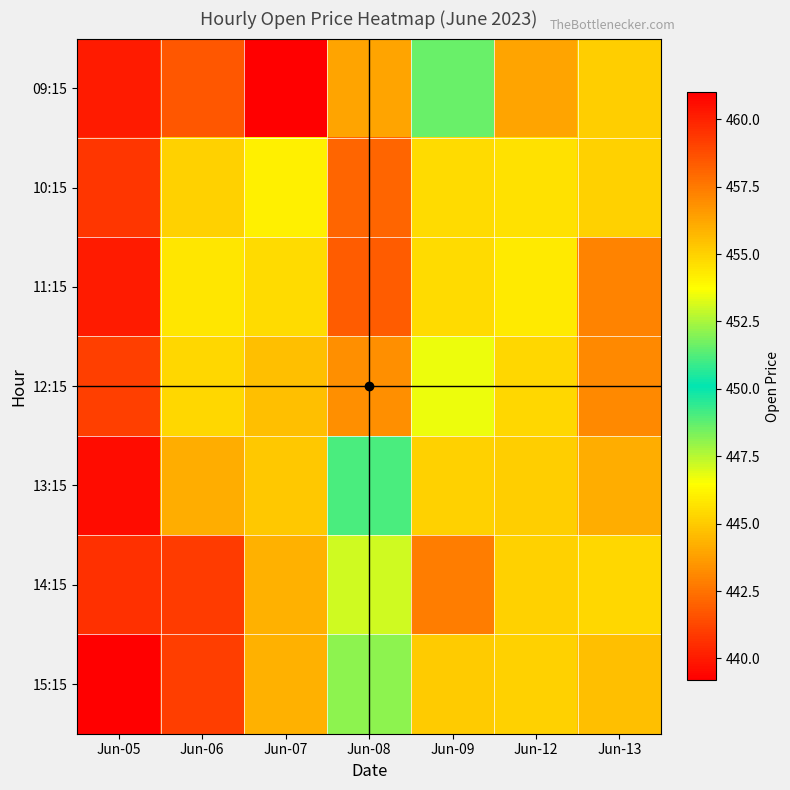

Reading left to right, transcribe all the data shown in this chart.

09:15: Jun-05=440.0	Jun-06=441.8	Jun-07=461.0	Jun-08=456.3	Jun-09=451.5	Jun-12=456.3	Jun-13=455.0
10:15: Jun-05=440.8	Jun-06=455.0	Jun-07=454.1	Jun-08=458.1	Jun-09=454.8	Jun-12=454.5	Jun-13=455.0
11:15: Jun-05=440.0	Jun-06=454.4	Jun-07=454.7	Jun-08=458.3	Jun-09=454.8	Jun-12=454.4	Jun-13=457.2
12:15: Jun-05=441.0	Jun-06=454.9	Jun-07=455.5	Jun-08=456.9	Jun-09=453.5	Jun-12=454.8	Jun-13=457.0
13:15: Jun-05=439.5	Jun-06=456.0	Jun-07=455.2	Jun-08=449.0	Jun-09=455.0	Jun-12=455.0	Jun-13=456.0
14:15: Jun-05=440.6	Jun-06=459.2	Jun-07=456.0	Jun-08=447.2	Jun-09=457.4	Jun-12=455.0	Jun-13=454.8
15:15: Jun-05=439.2	Jun-06=459.1	Jun-07=456.0	Jun-08=452.1	Jun-09=455.1	Jun-12=455.0	Jun-13=455.5